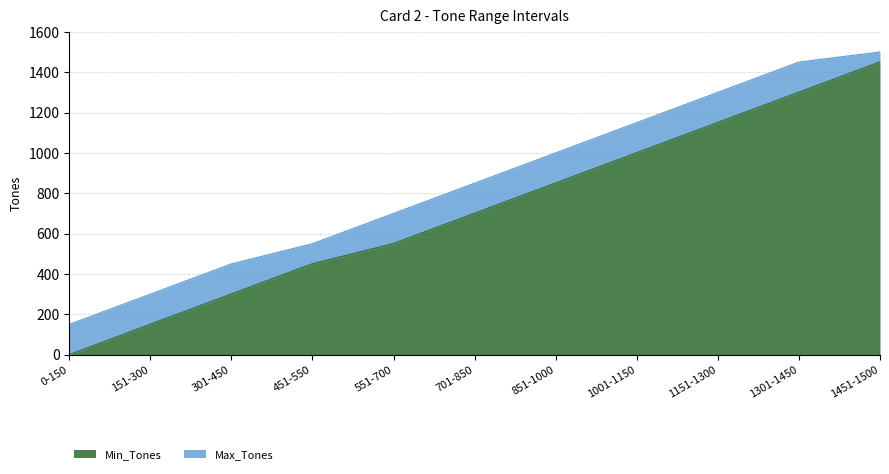

What is the difference between the maximum and minimum values in the Min_Tones series?

1451